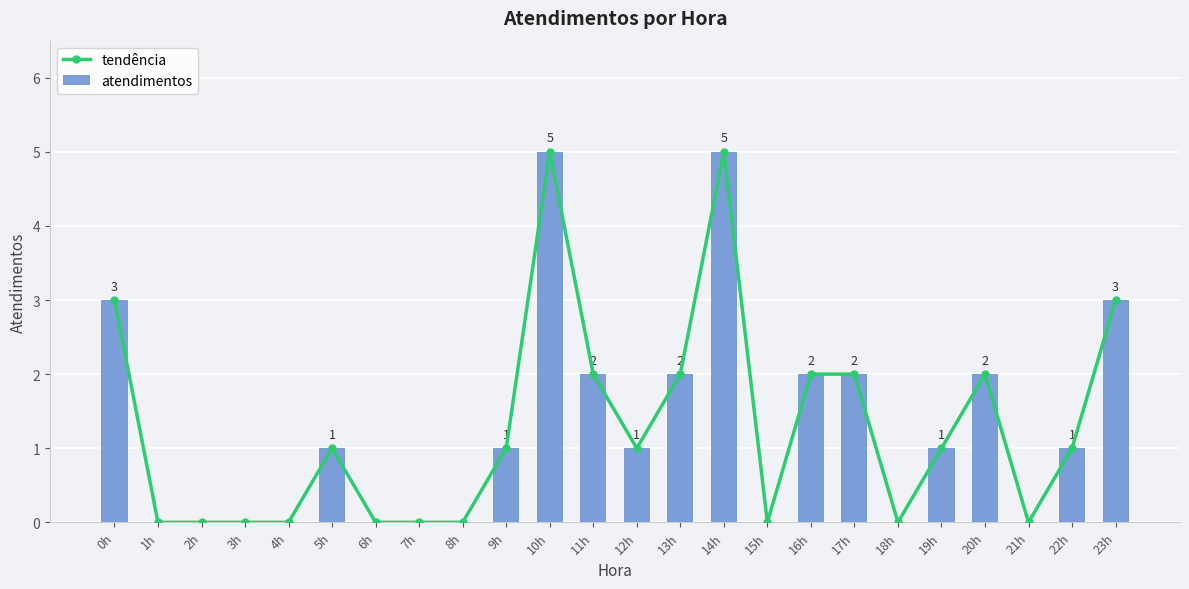

Are the bars horizontal?

No